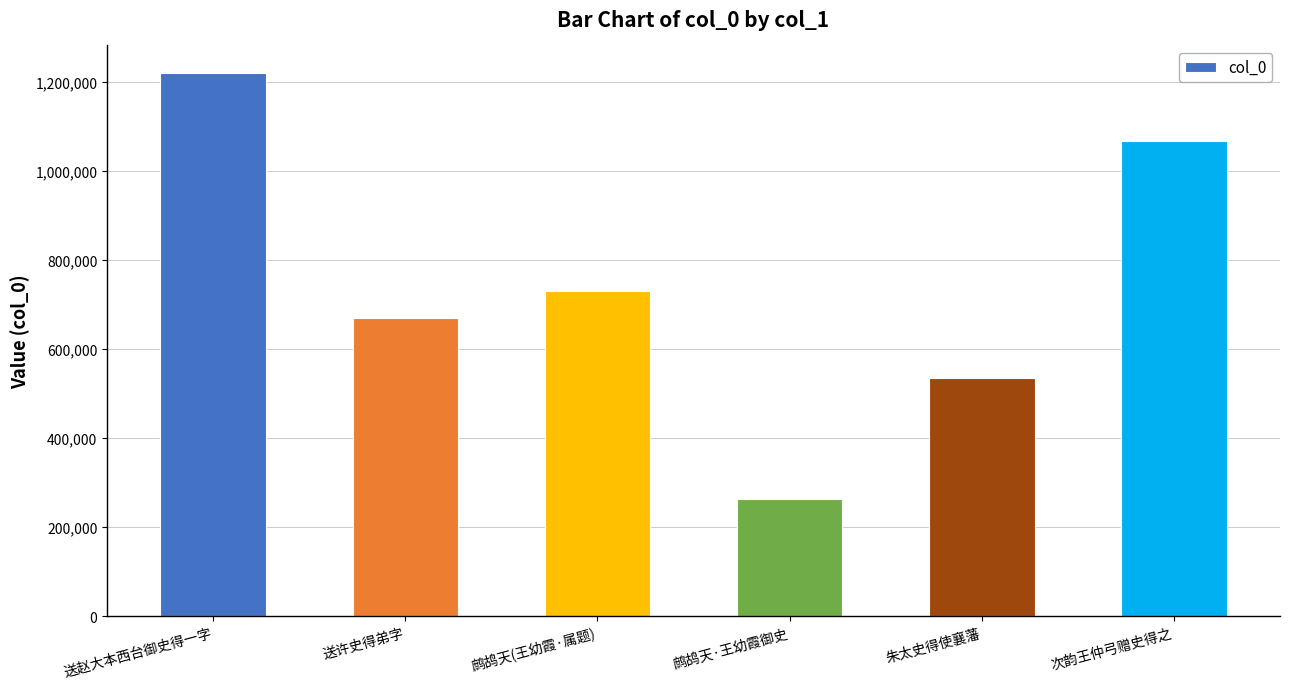

Reading left to right, what are all the values shown in this chart?

1220299	670074	729787	264071	535020	1065745